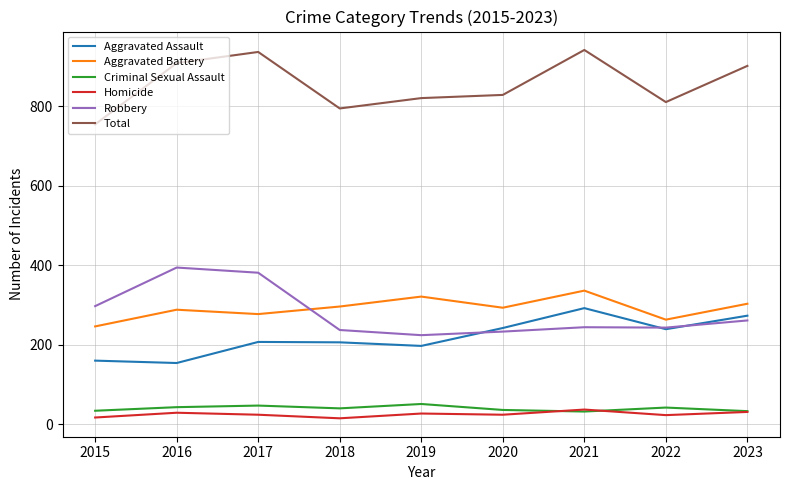

What is the difference between the Aggravated Battery values at 2019 and 2018?

25